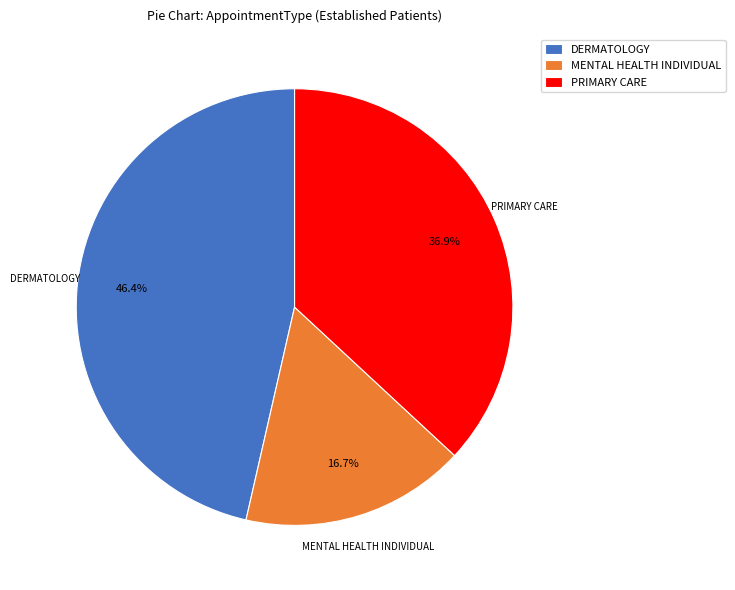

Is there any slice that represents more than half of the pie?

No